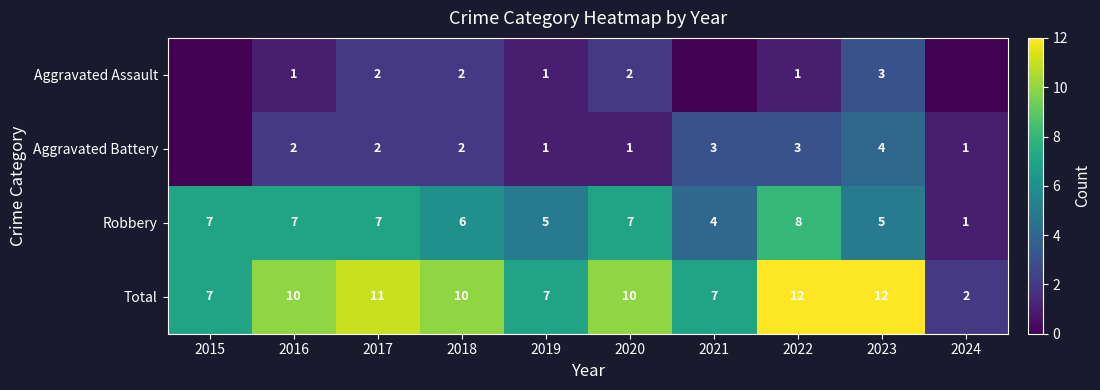

Which category has the highest value in the Robbery series?

2022